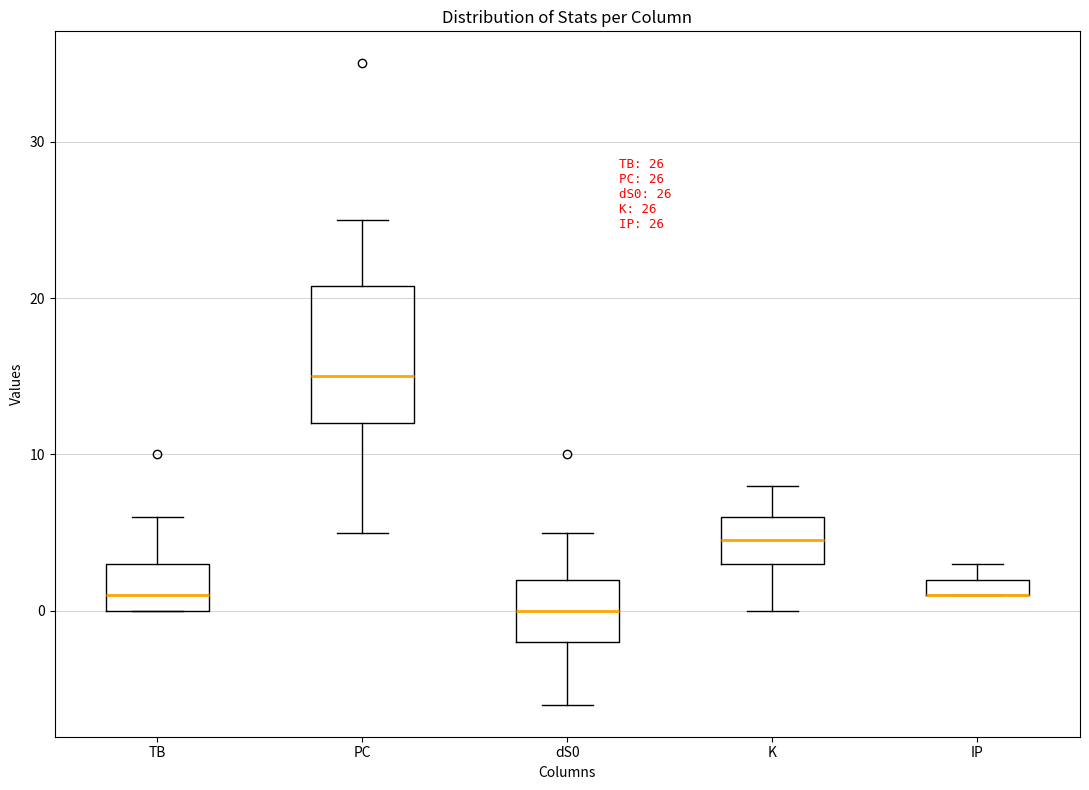

Which box is the tallest, from its lower edge to its upper edge?

PC